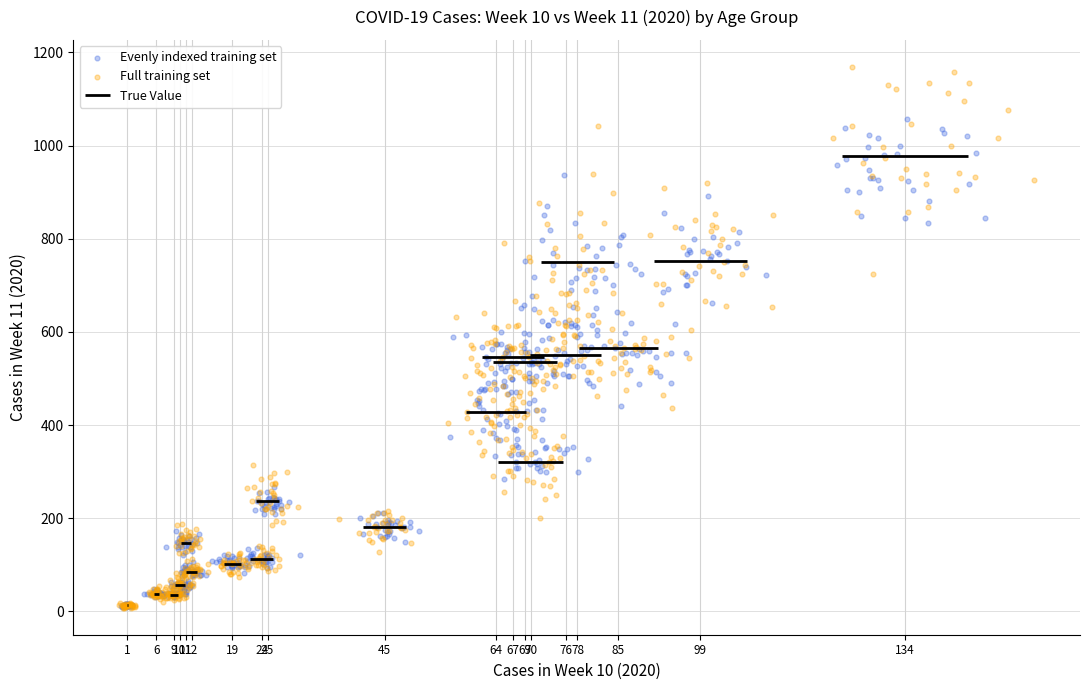

Which series reaches the maximum Y coordinate?

Full training set